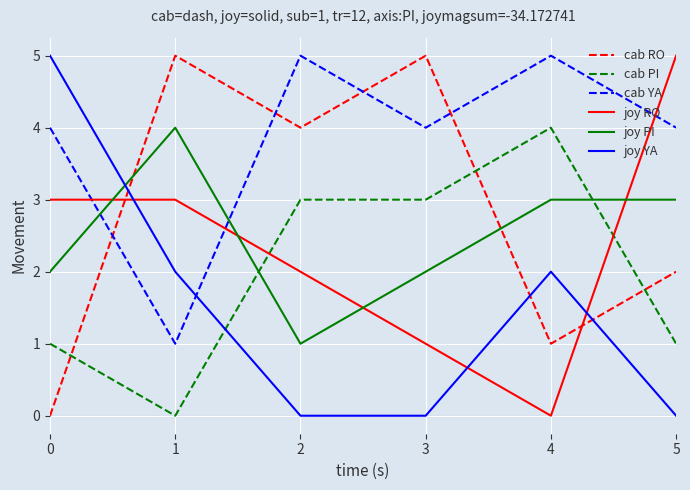

Between 3 and 5, which series saw the biggest shift?

joy RO